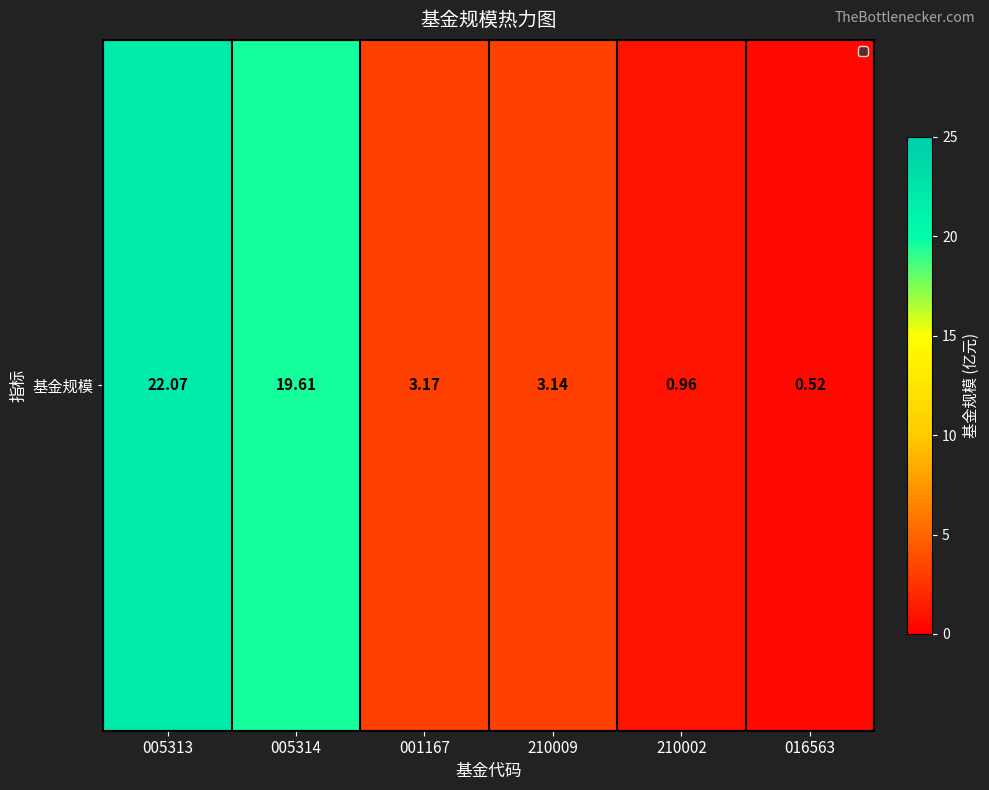

Which label corresponds to the smallest value in the chart?

016563